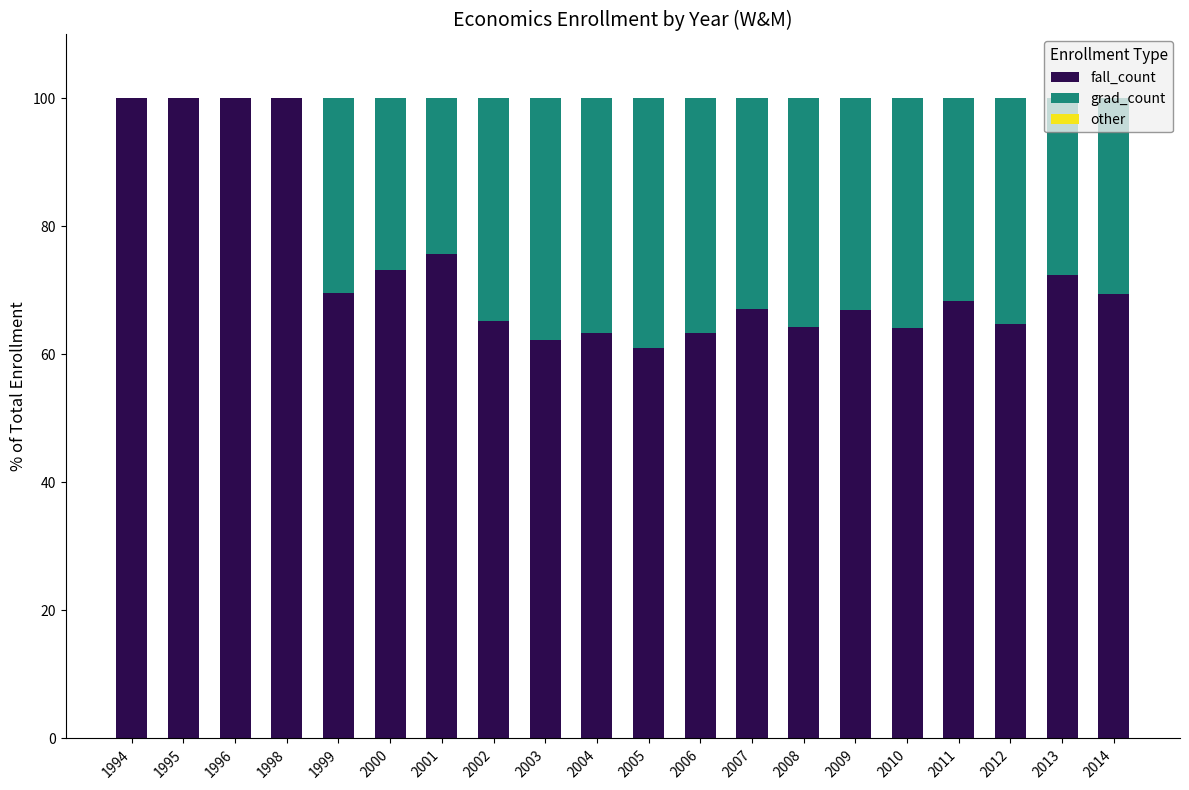

Count the number of data series in this chart.

3